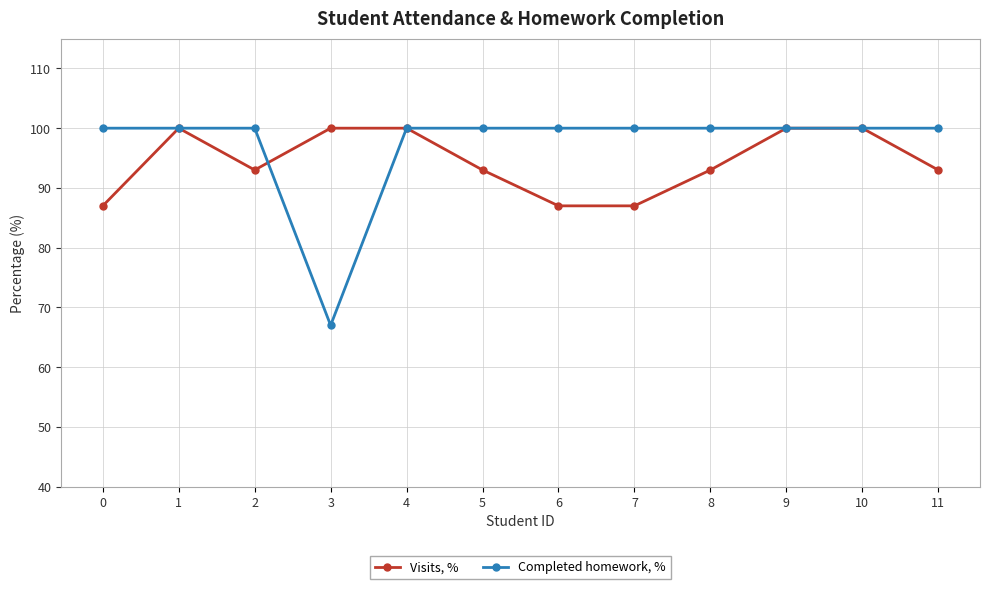

Where is the first local maximum for Visits, %?

1